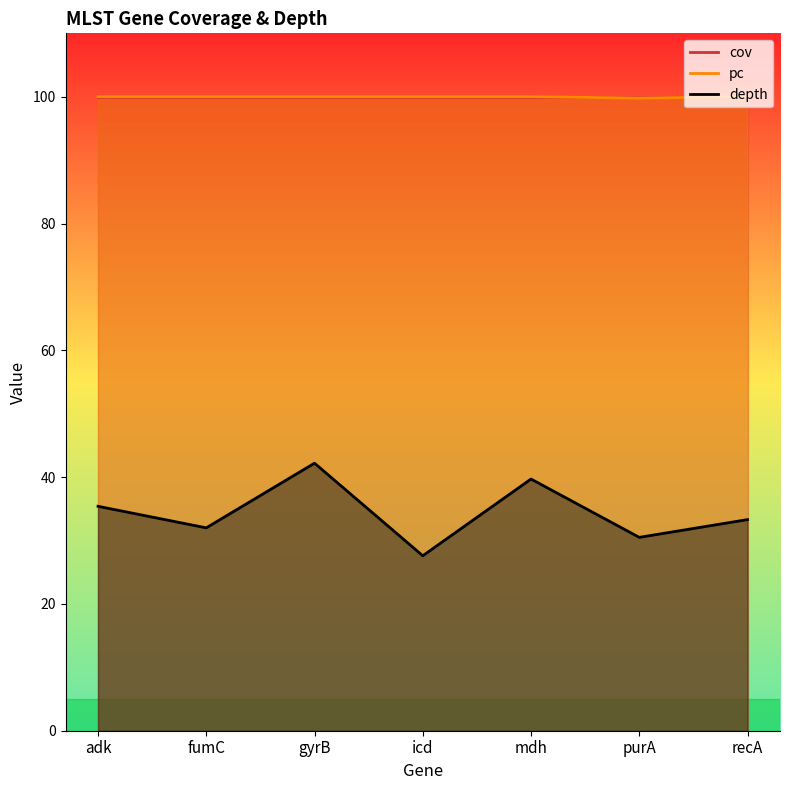

At which category is the sum across all series the highest?

gyrB